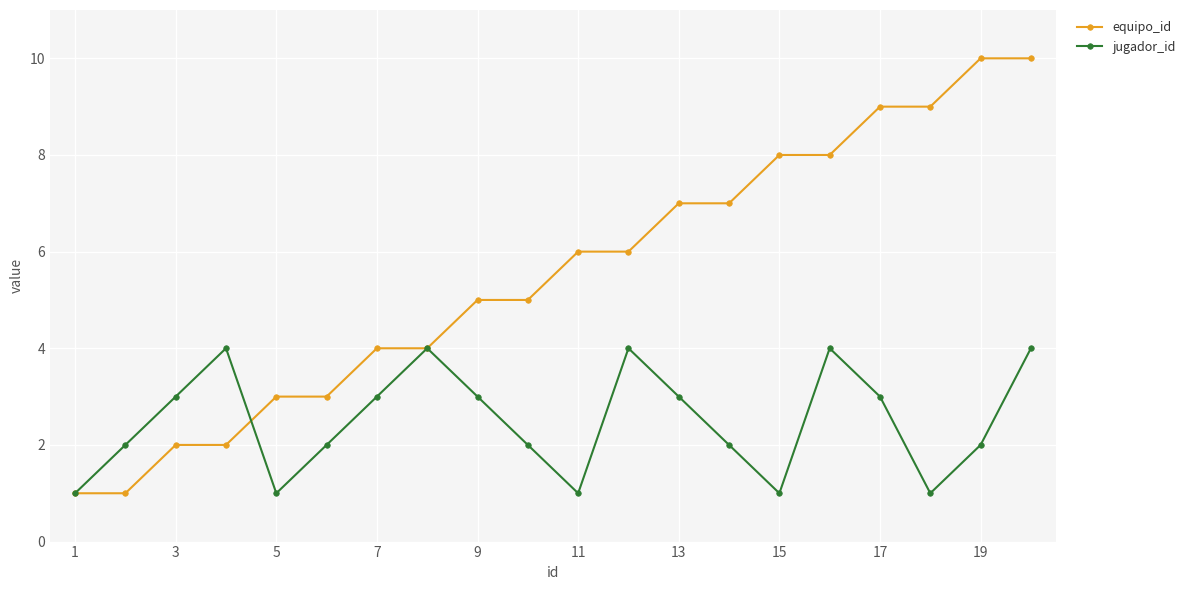

How many interior local peaks does the jugador_id series have?

4